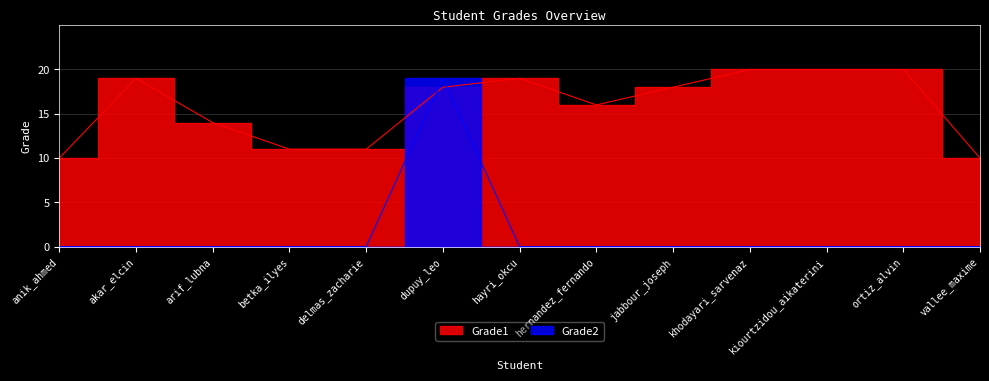

The value of Grade1 at akar_elcin is 19. True or false?

True